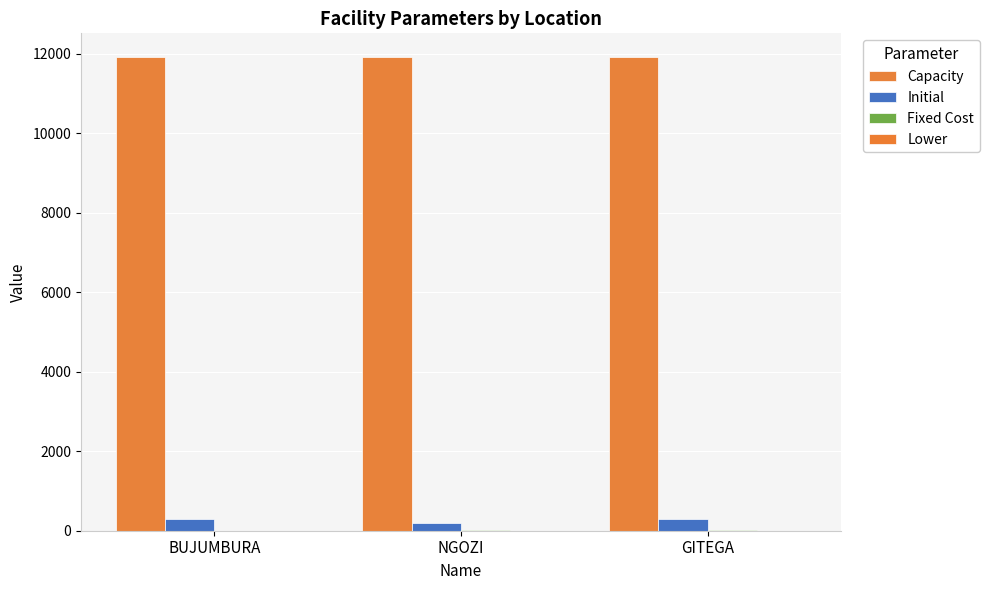

Which series changed the most between BUJUMBURA and GITEGA?

Fixed Cost